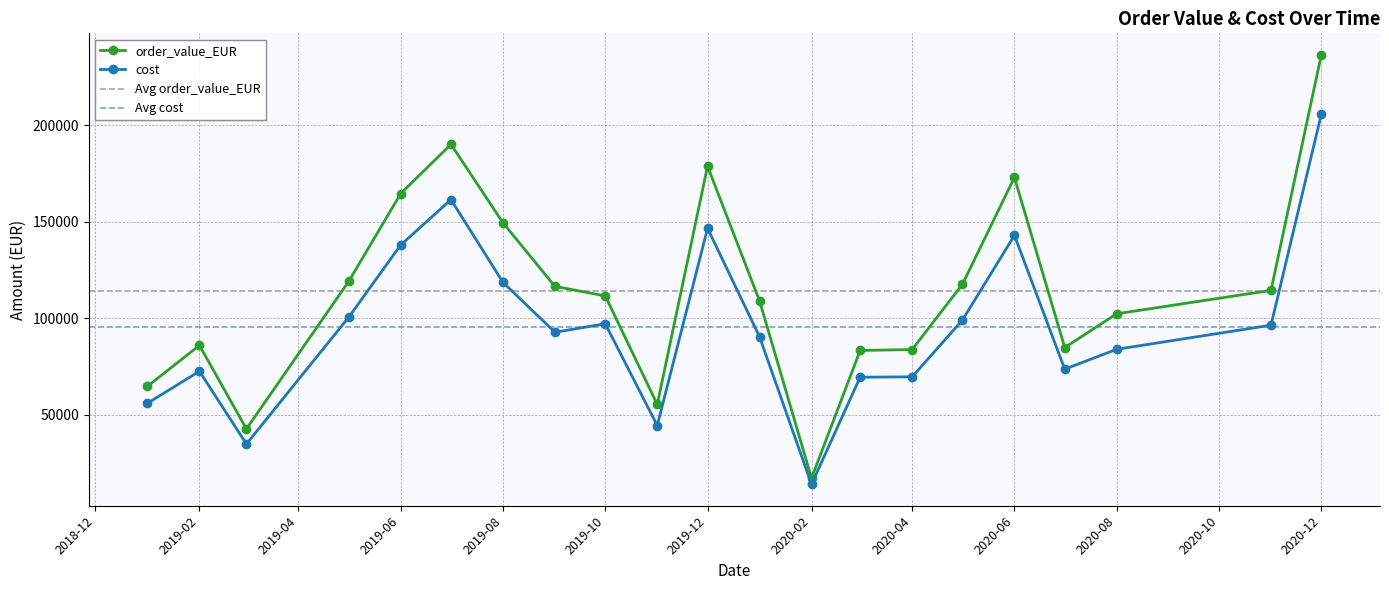

At 9, list the series in order from smallest to largest.

cost, order_value_EUR